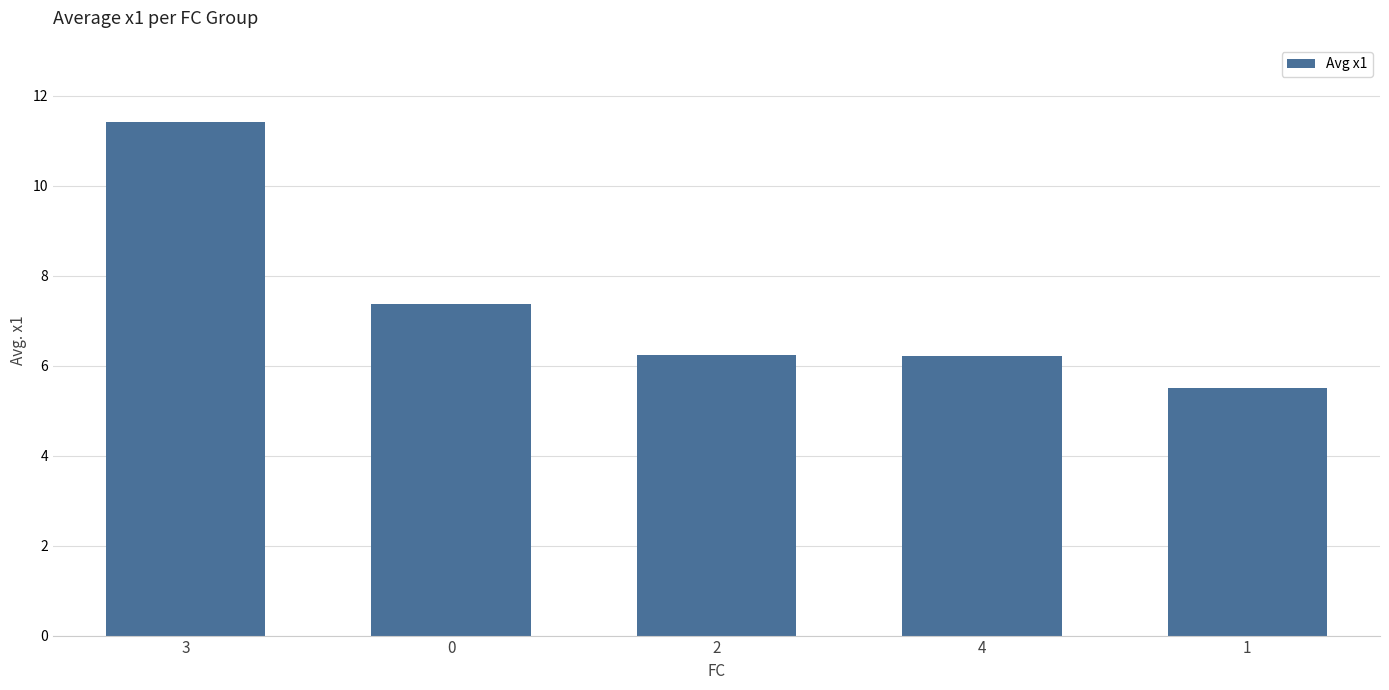

Which has a higher value, 4 or 3?

3